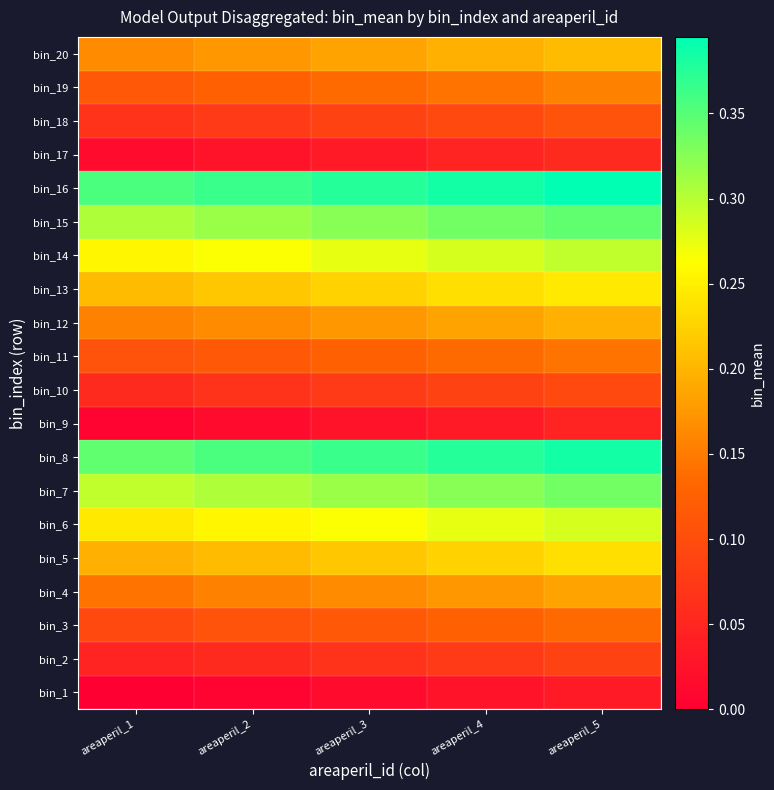

What is the maximum value shown in the chart?

0.4